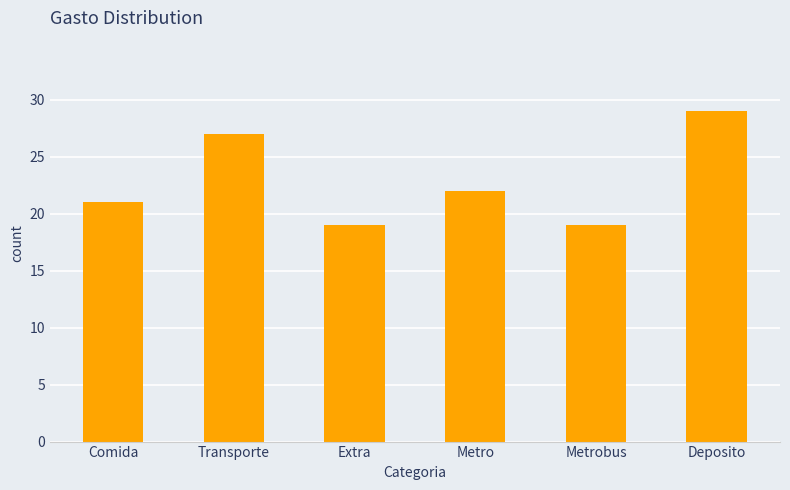

What is the average value?

23